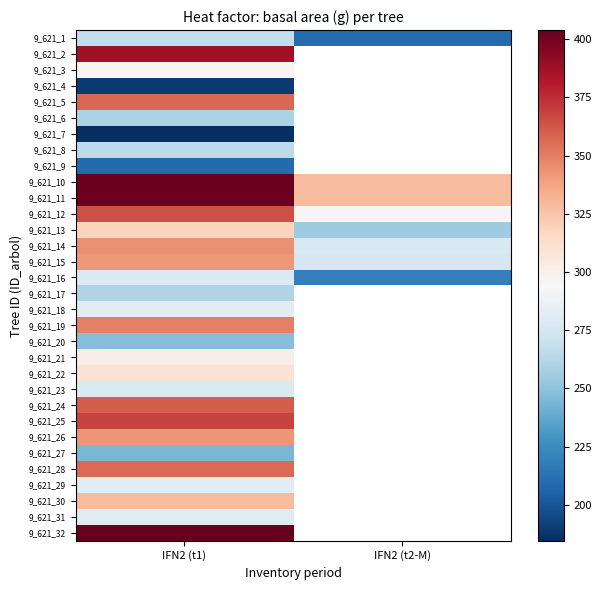

What is the greatest value displayed?

403.9